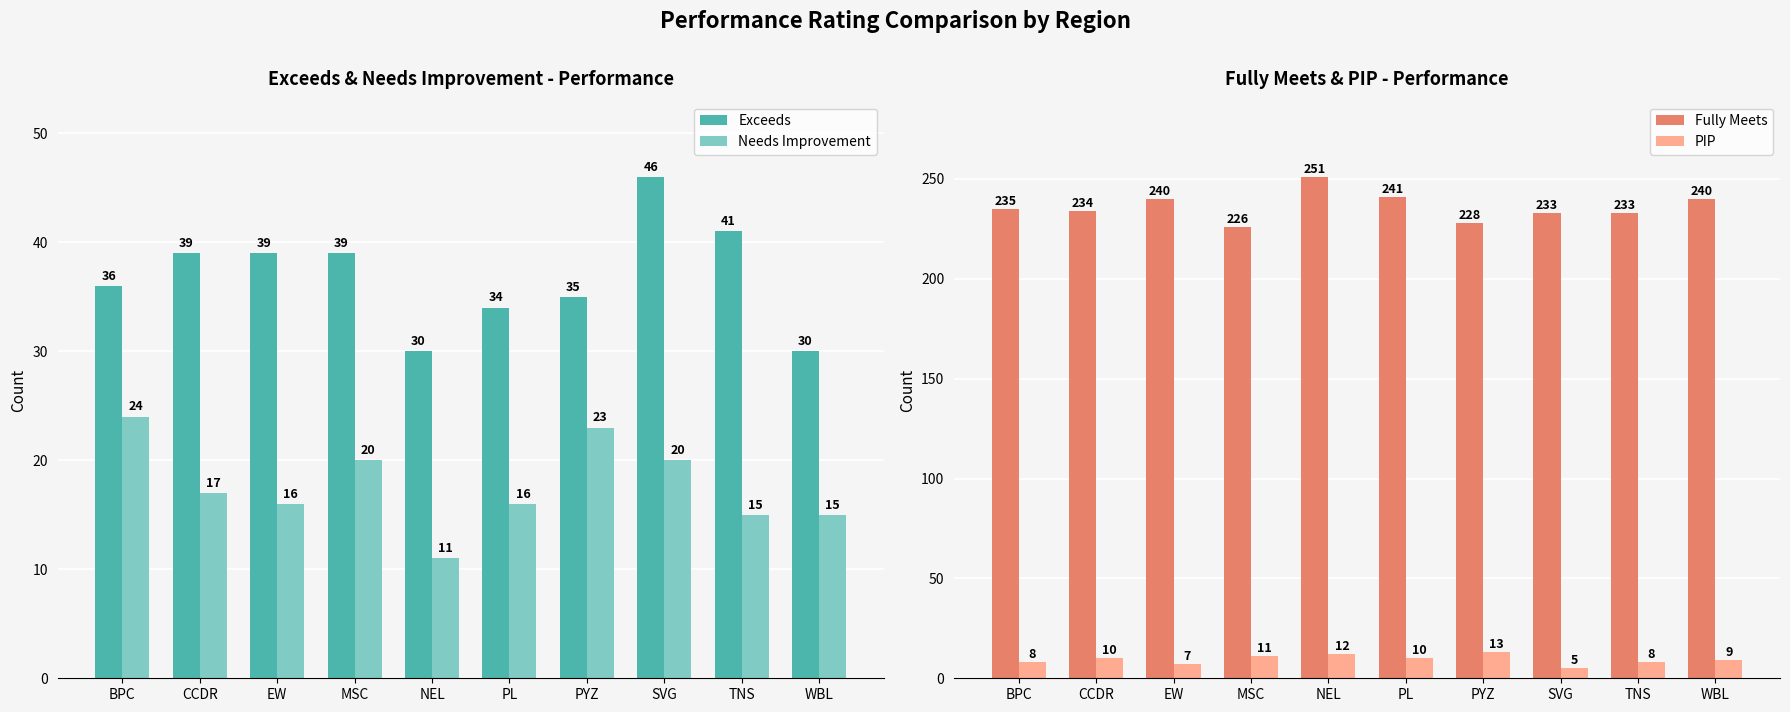

What value does the PIP series have at BPC?

8